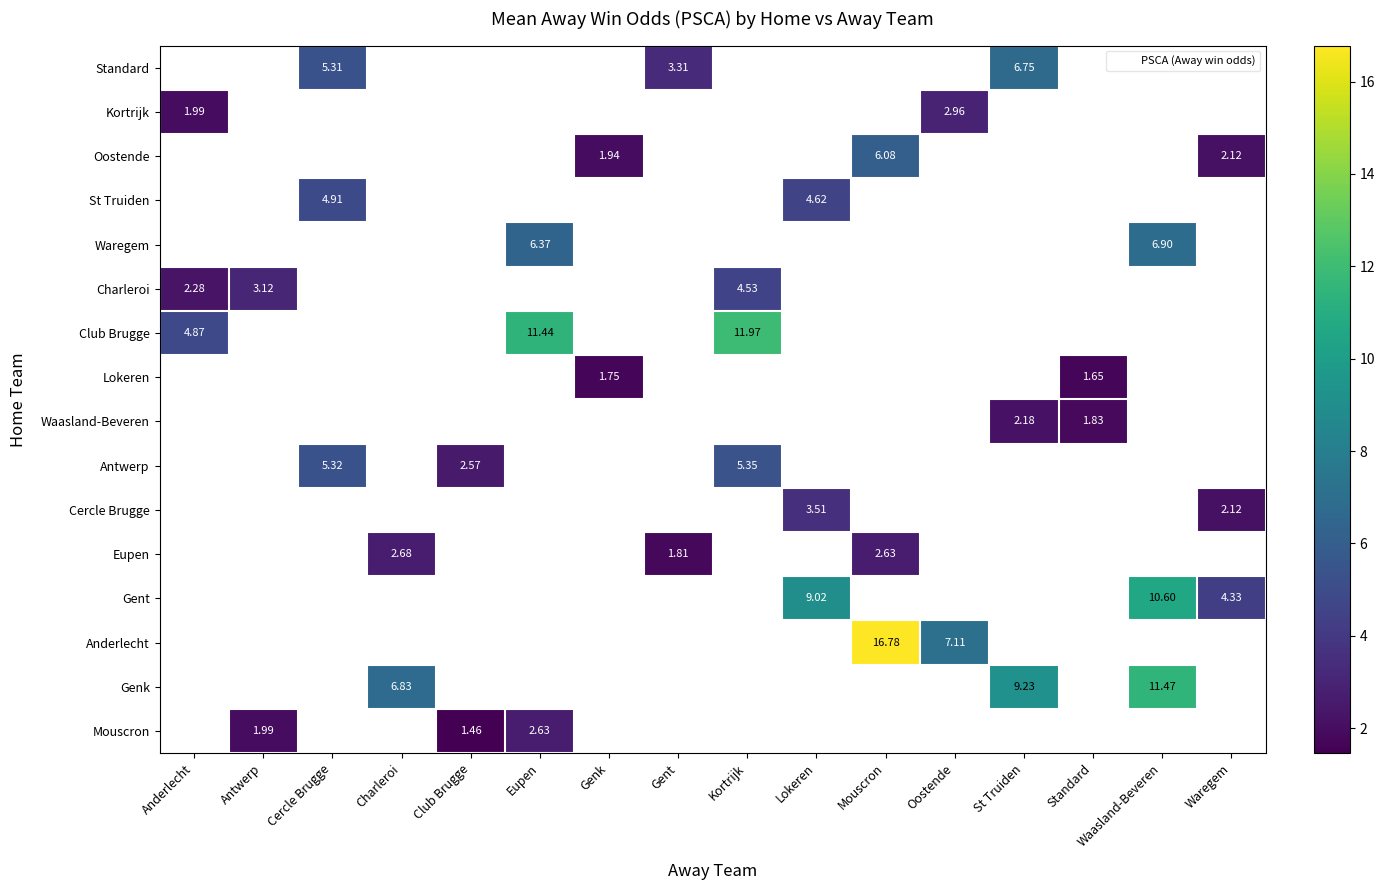

How many values in row_4 are above zero?

2